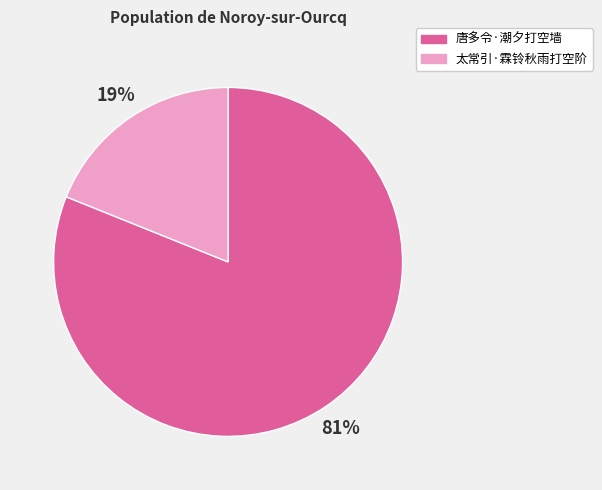

True or false: 太常引·霖铃秋雨打空阶 accounts for 19% of the total.

True